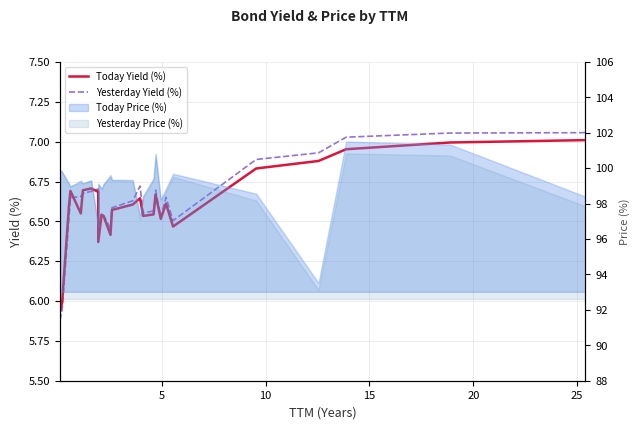

Which series ends up on top after the final intersection of Today Yield (%) and Yesterday Yield (%)?

Yesterday Yield (%)